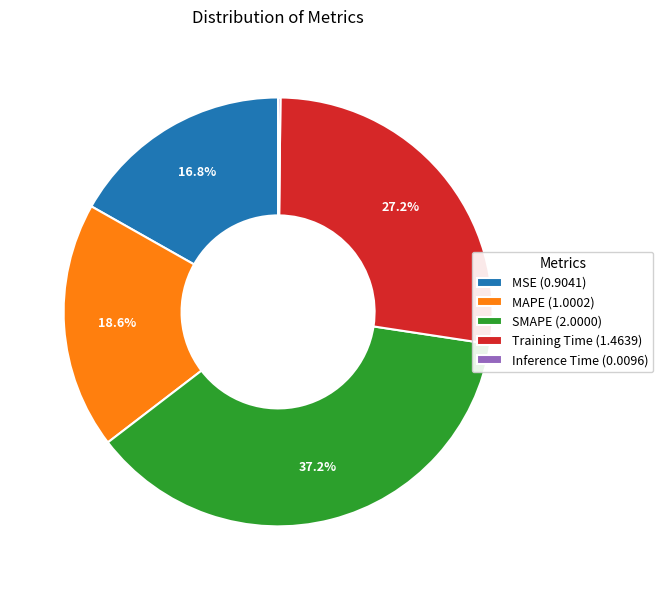

What percentage is the SMAPE slice, to the nearest percent?

37%